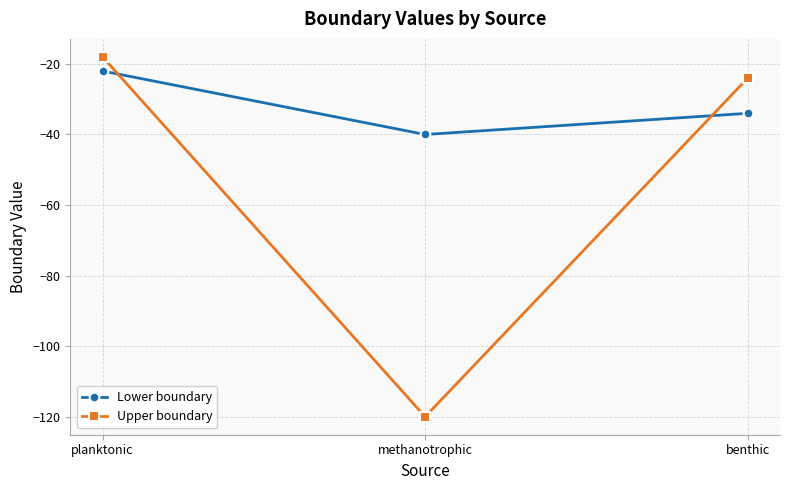

How many categories are shown in the chart?

3